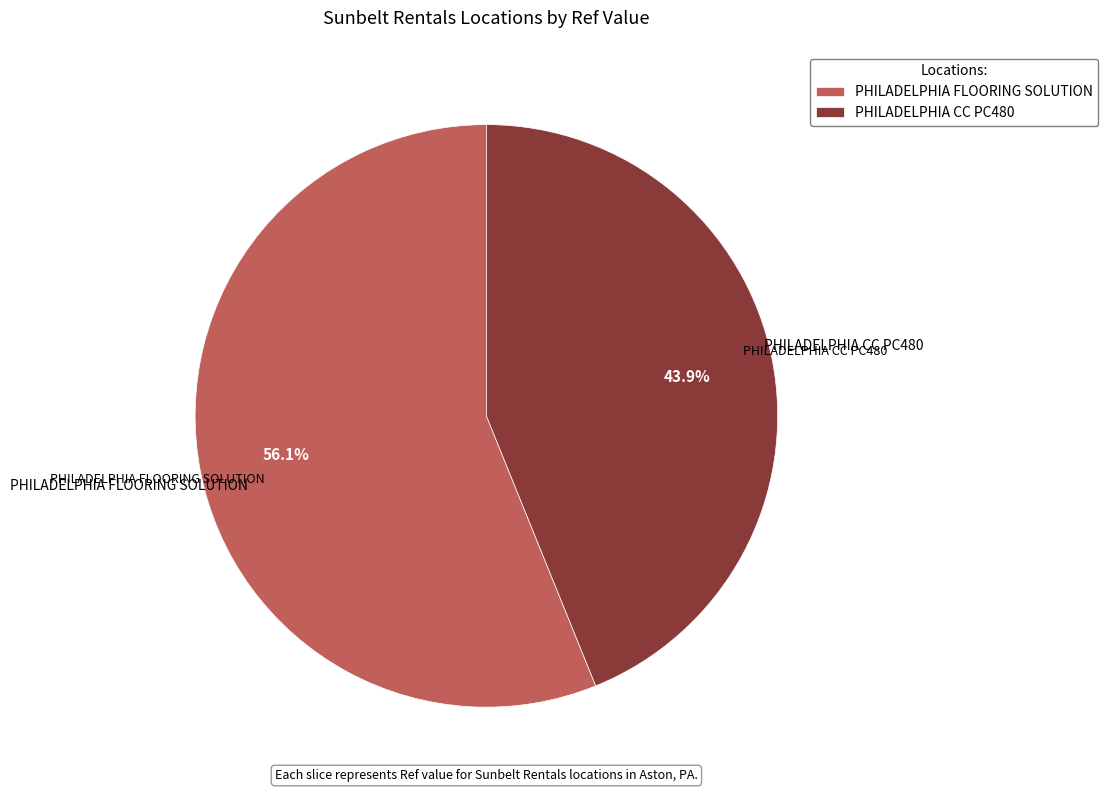

Does PHILADELPHIA FLOORING SOLUTION account for over 50% of the chart?

Yes